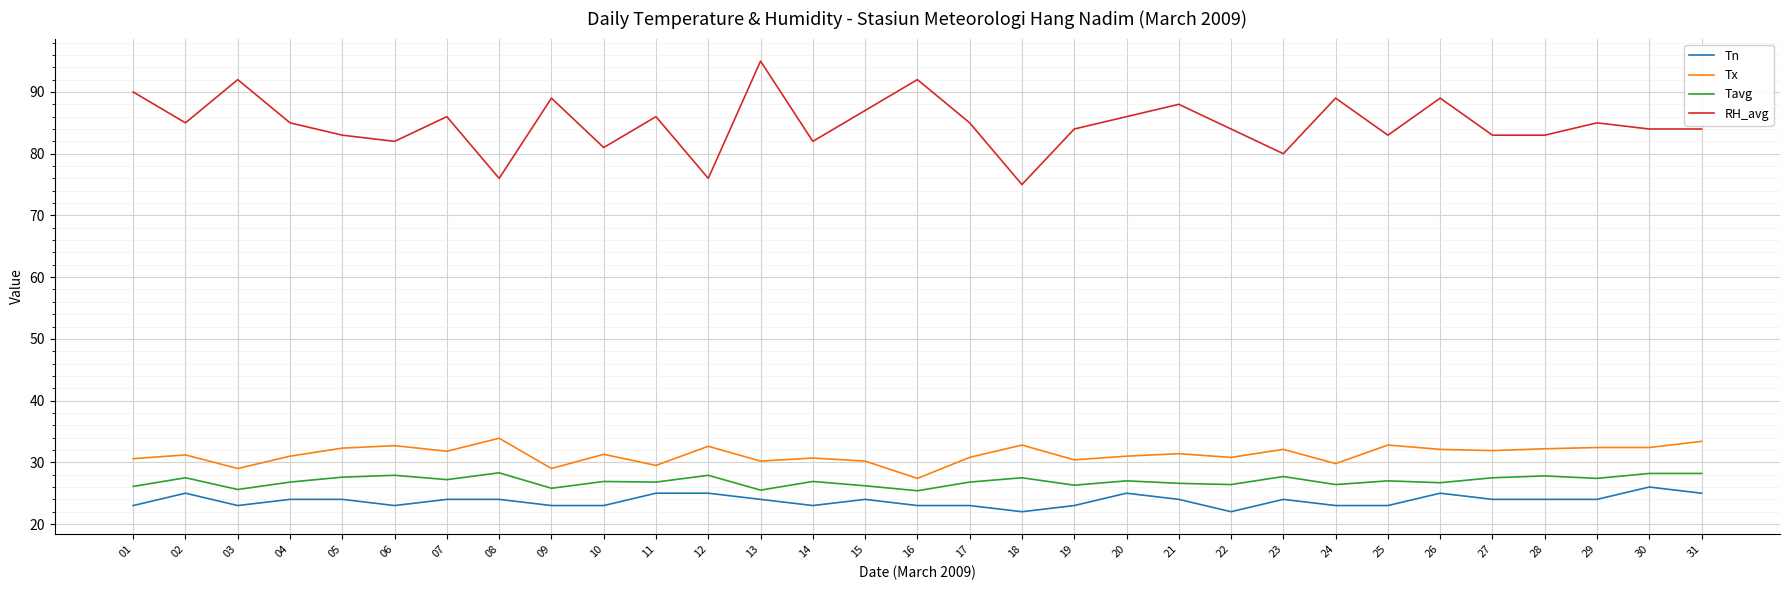

Rank the series at 28 from lowest to highest value.

Tn, Tavg, Tx, RH_avg